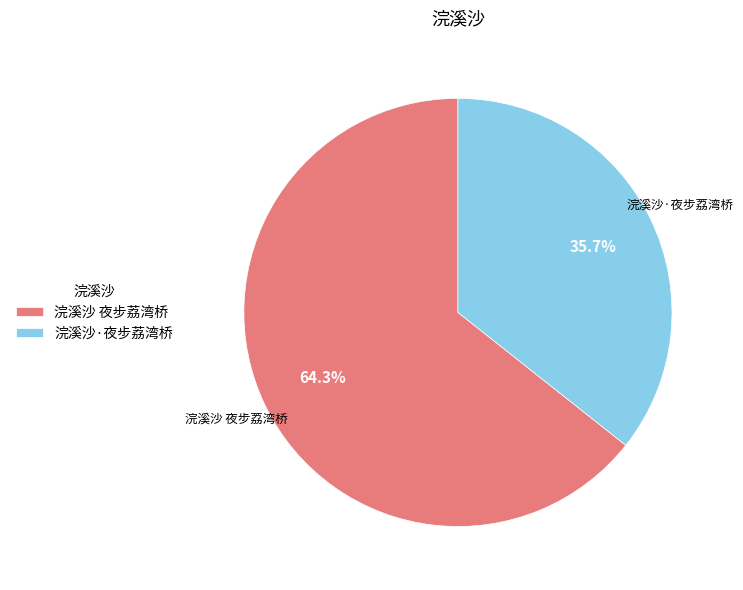

What percentage is the 浣溪沙·夜步荔湾桥 slice, to the nearest percent?

36%